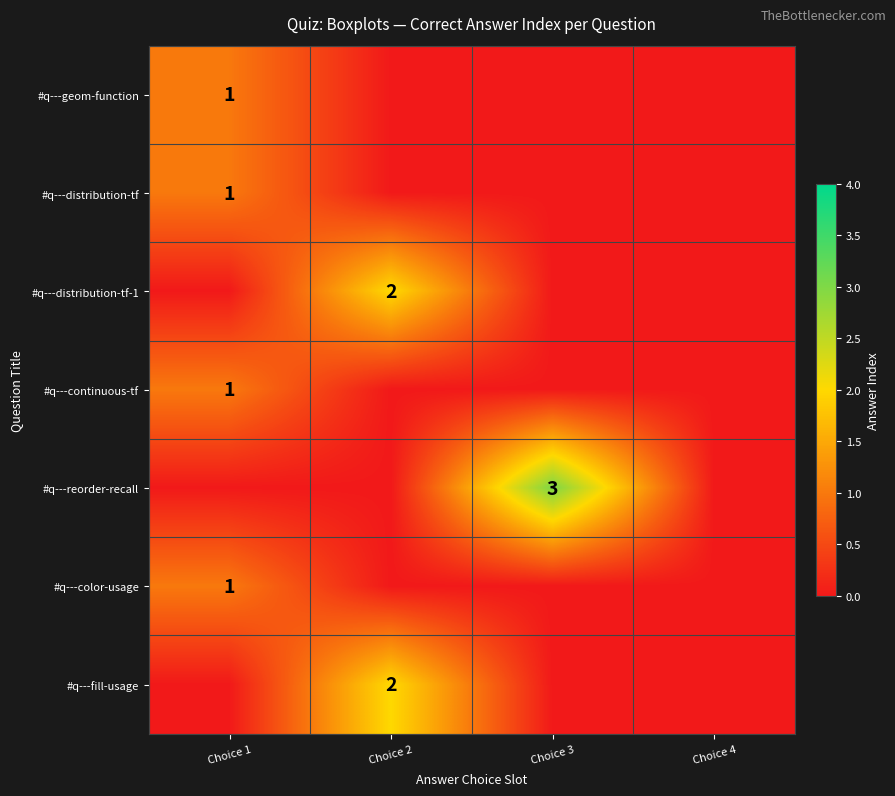

The #q---continuous-tf series shows 0 at Choice 1. True or false?

False